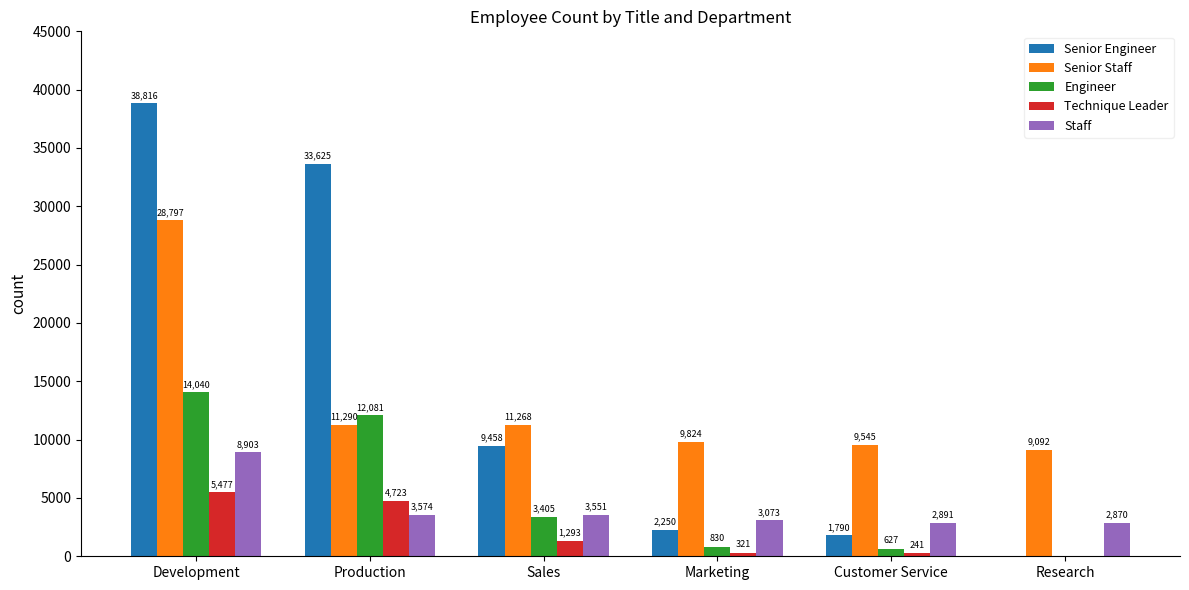

Which category has the highest value across all series?

Development